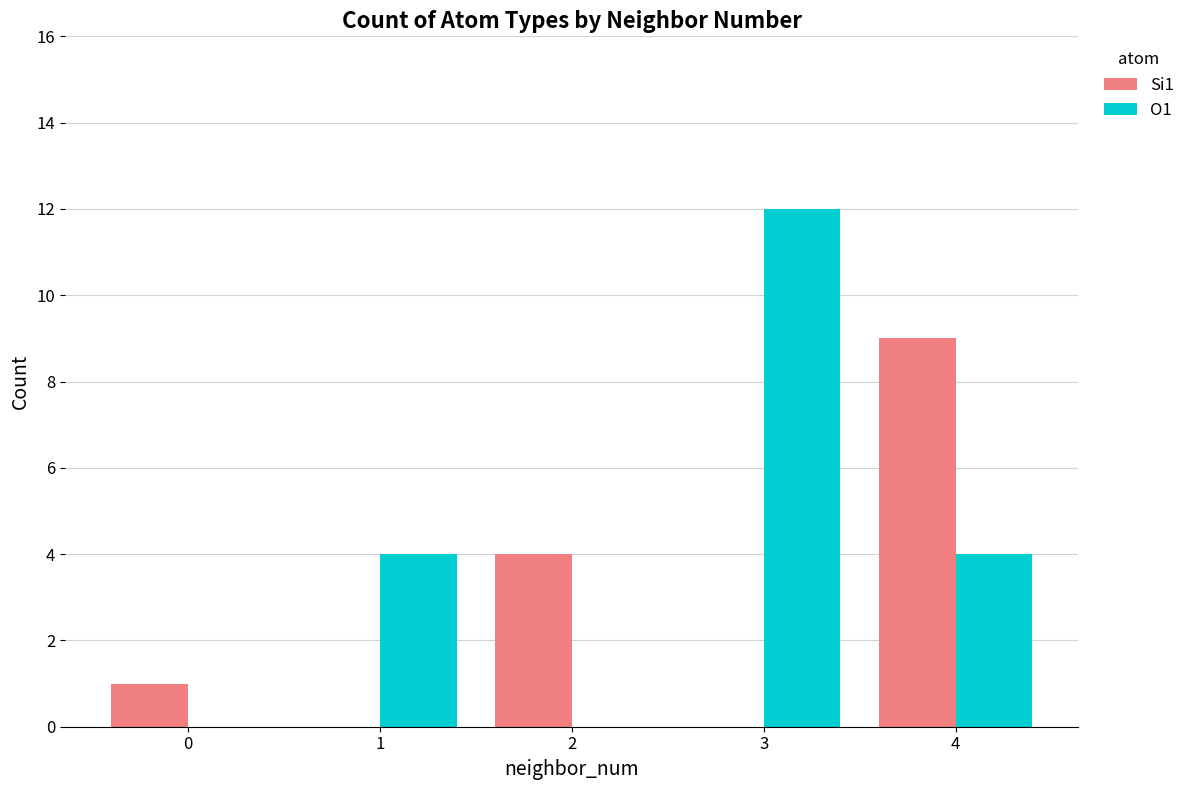

Is it true that O1 equals 7 at 4?

False